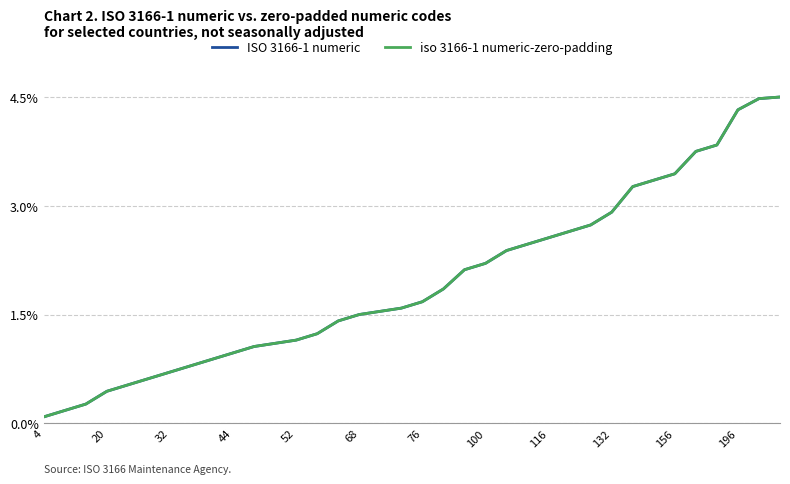

True or false: iso 3166-1 numeric-zero-padding and ISO 3166-1 numeric intersect in this chart.

False